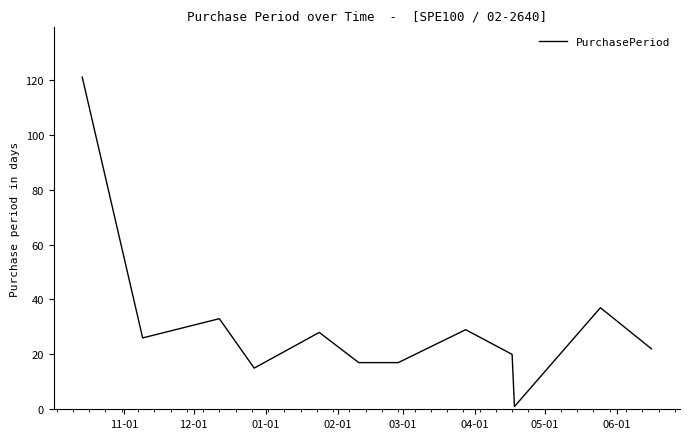

What is the difference between the maximum and minimum values?

120